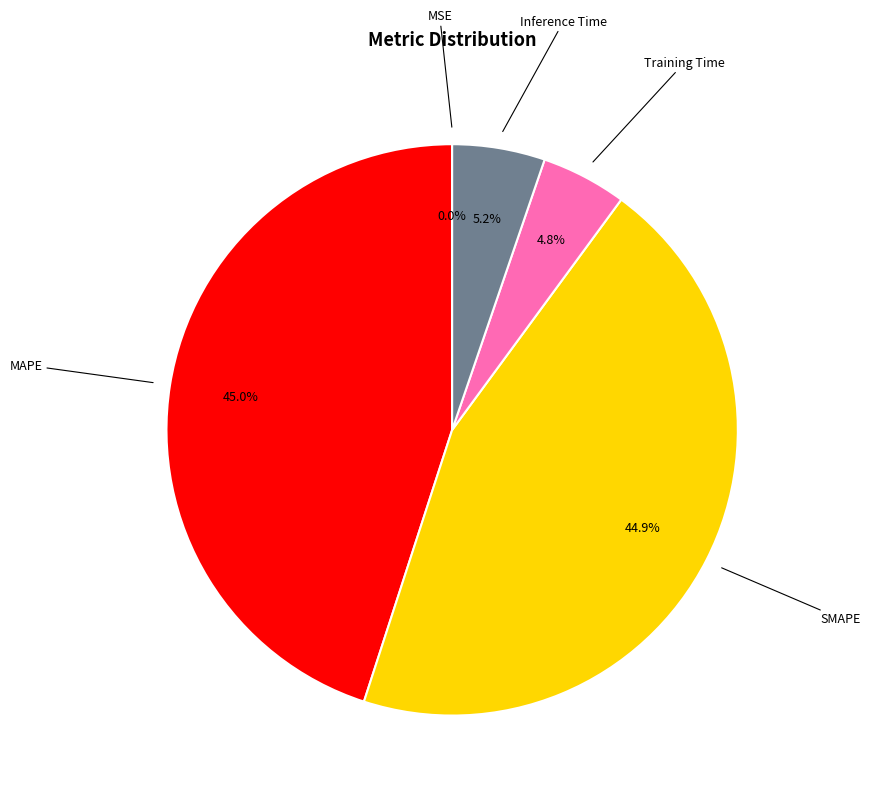

Is there a majority slice in this chart?

No